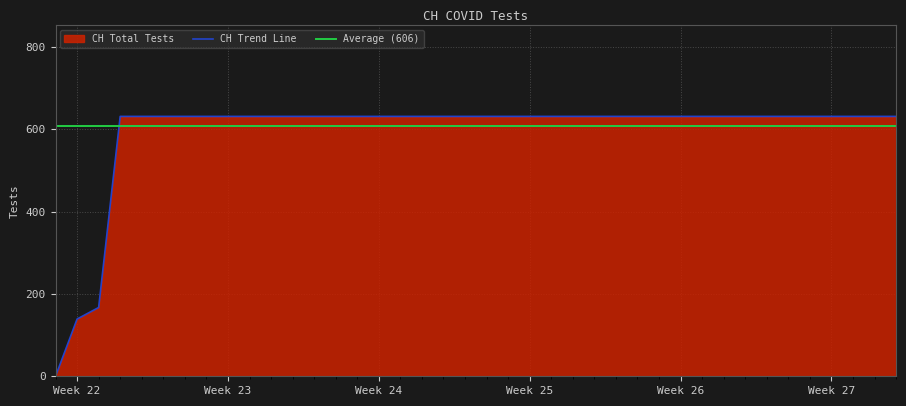

The CH Trend Line series shows 56 at Week 22. True or false?

False